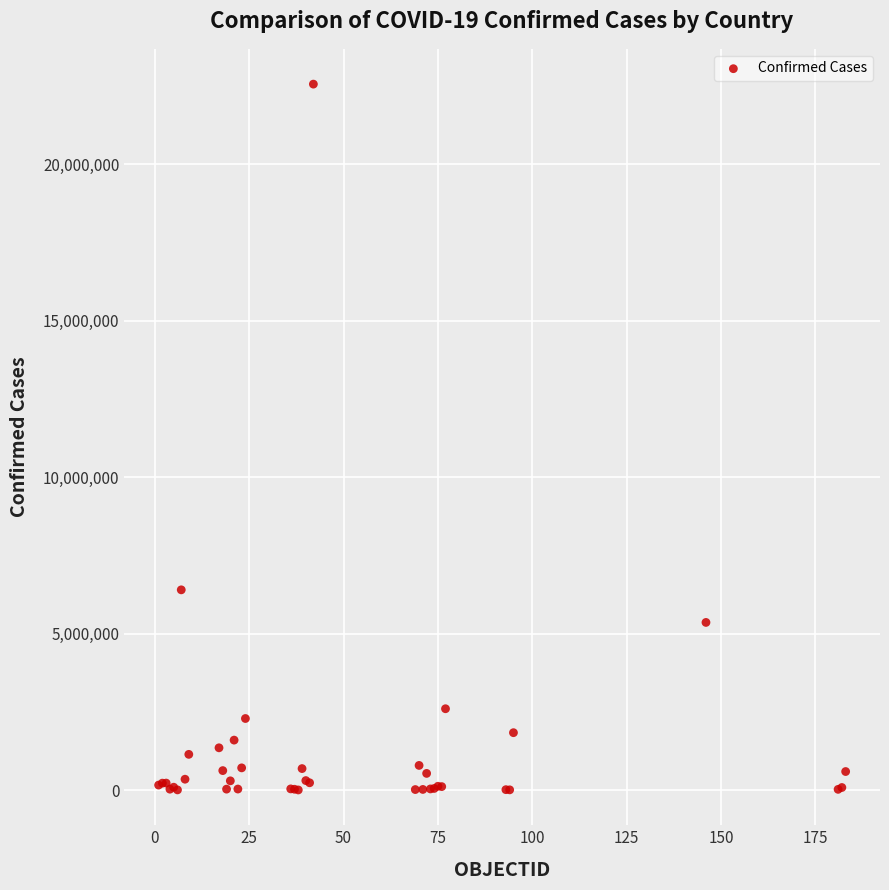

What Y value in the scatter plot is closest to 11282953?

6399196